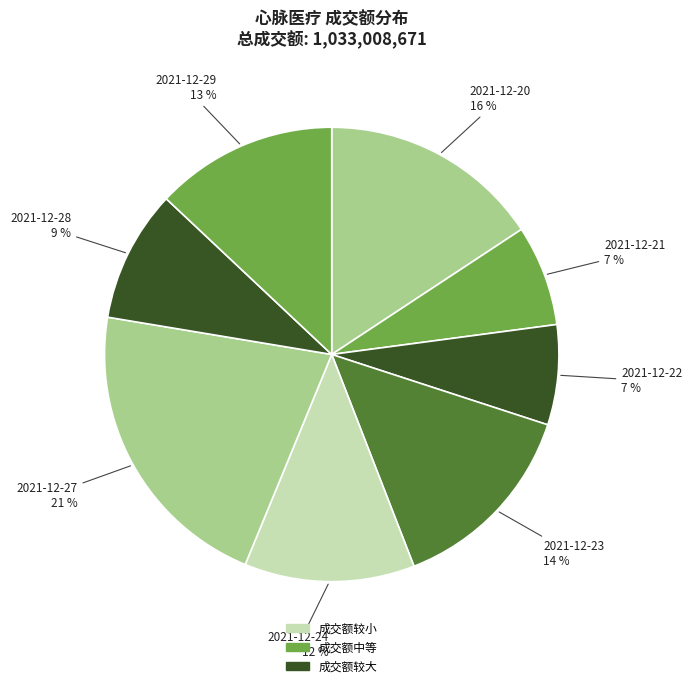

True or false: 2021-12-29 accounts for 6% of the total.

False